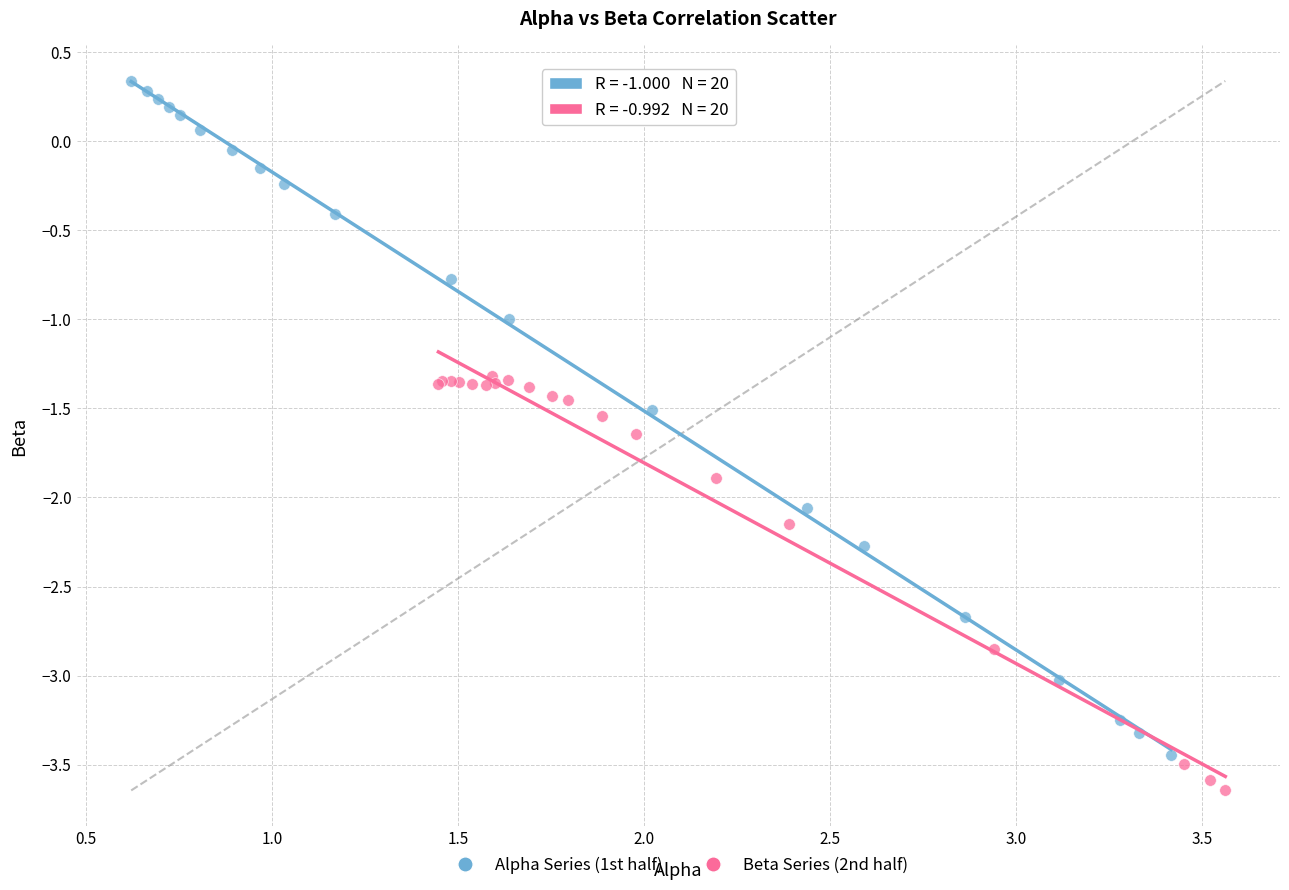

Which series has the largest Y range (max minus min)?

Alpha Series (1st half)